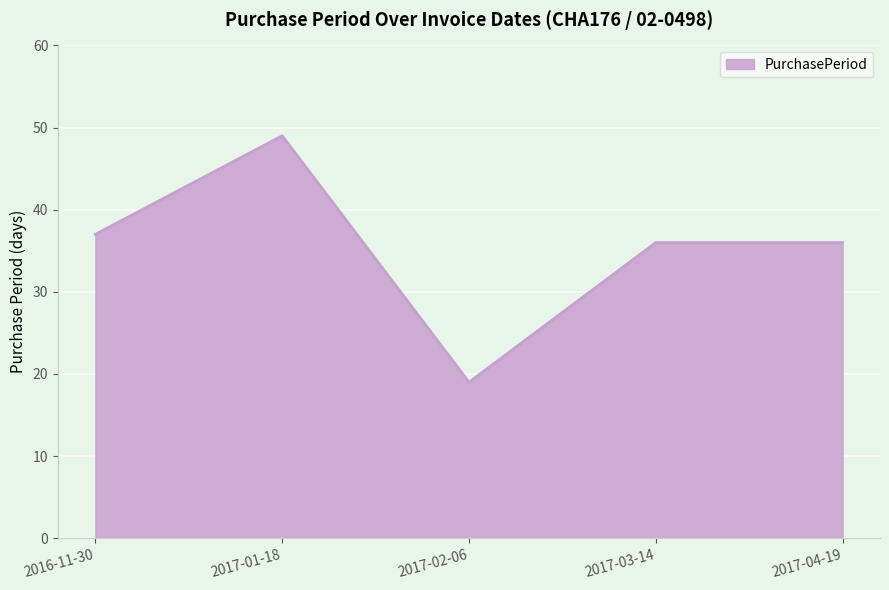

The value at 2017-04-19 is 10. True or false?

False